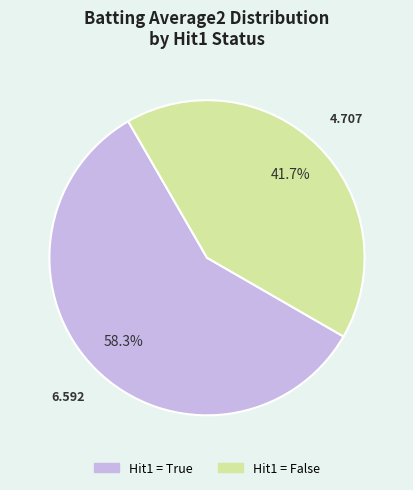

Is there any slice that represents more than half of the pie?

Yes